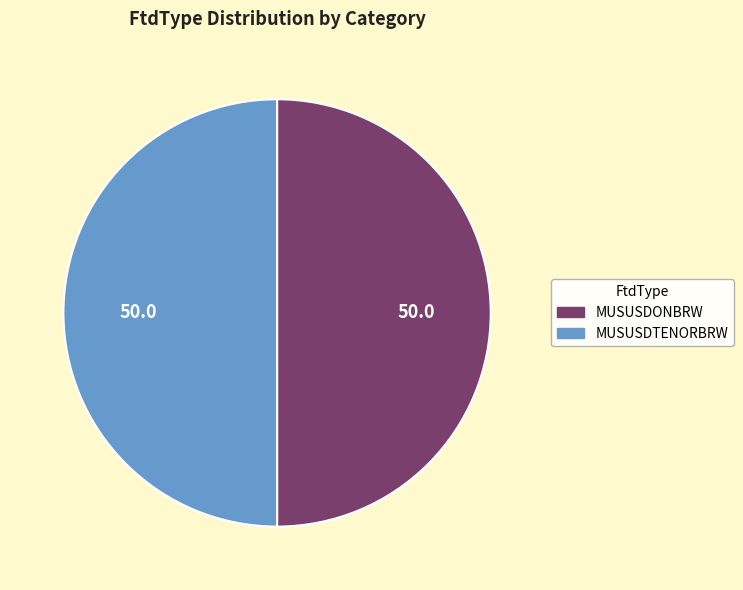

The MUSUSDTENORBRW slice represents 40% of the pie. True or false?

False